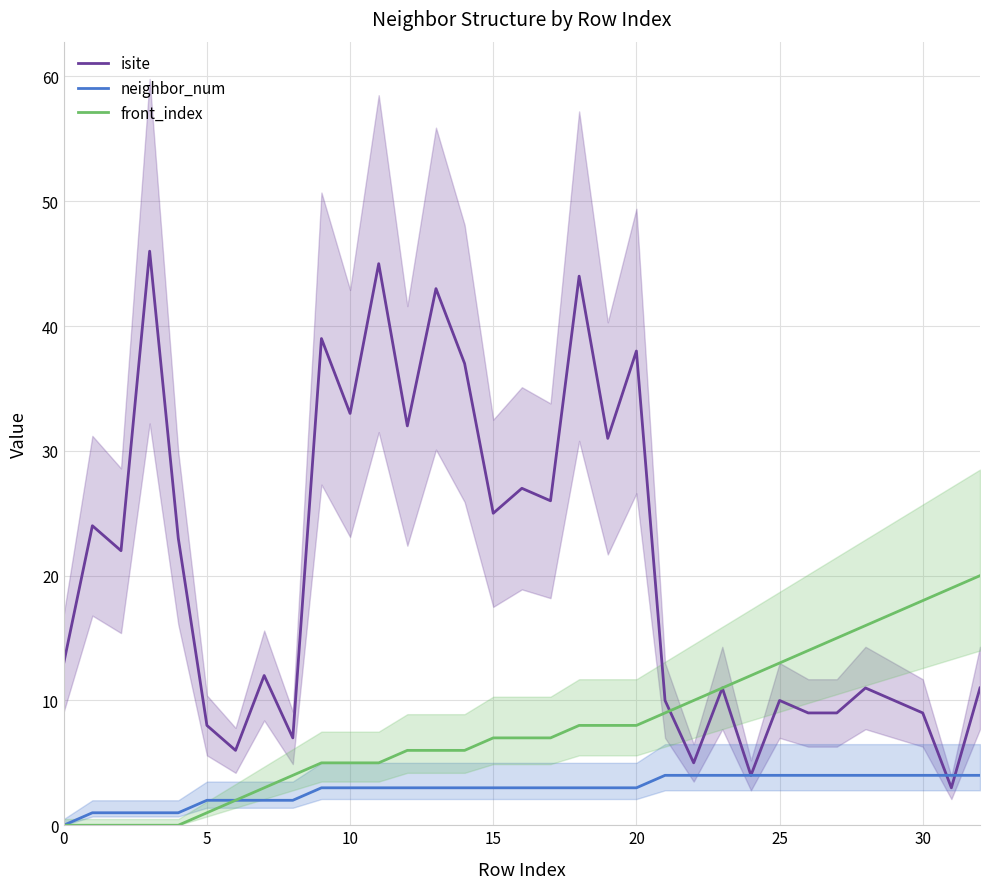

True or false: neighbor_num has more than 1 interior local peaks.

False